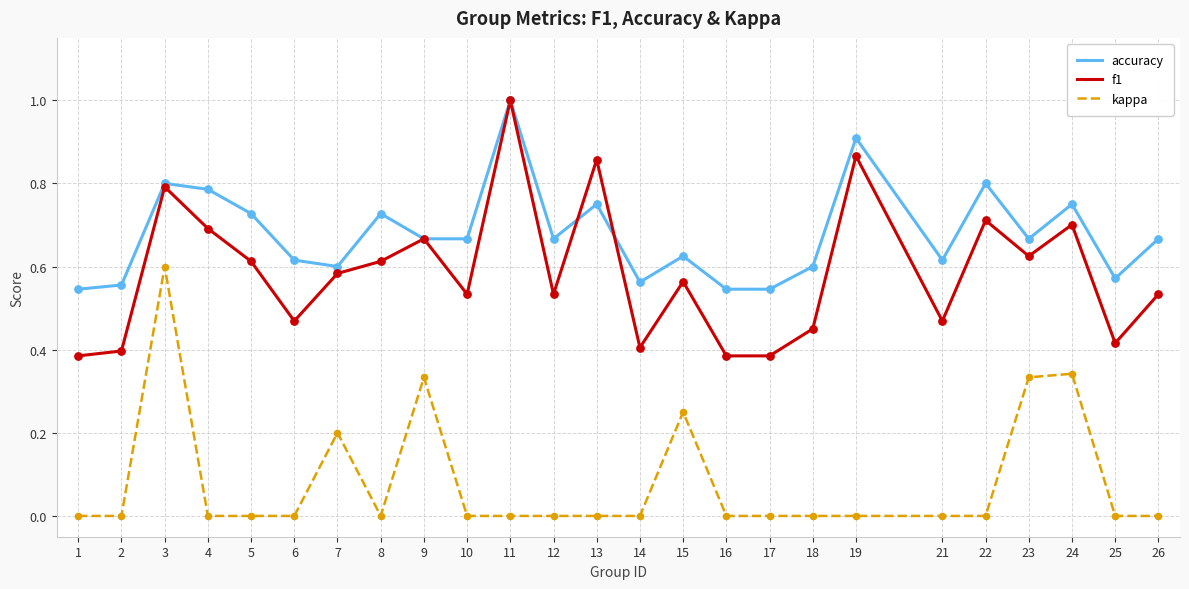

Between 15 and 17, which series saw the biggest shift?

kappa